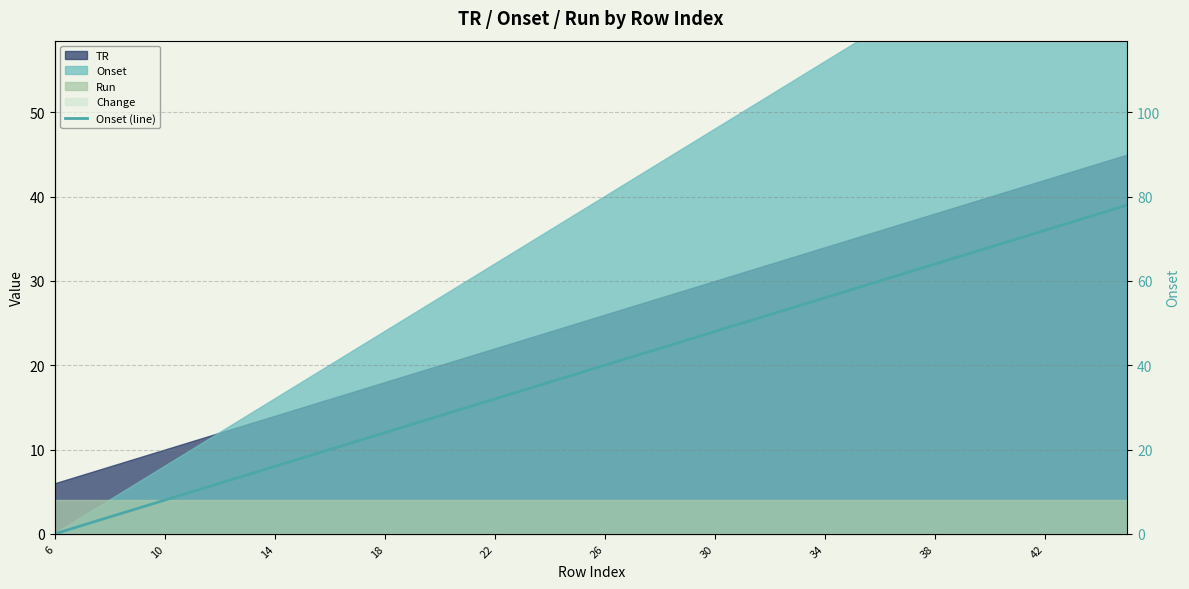

What is the difference between the maximum and minimum values?

78